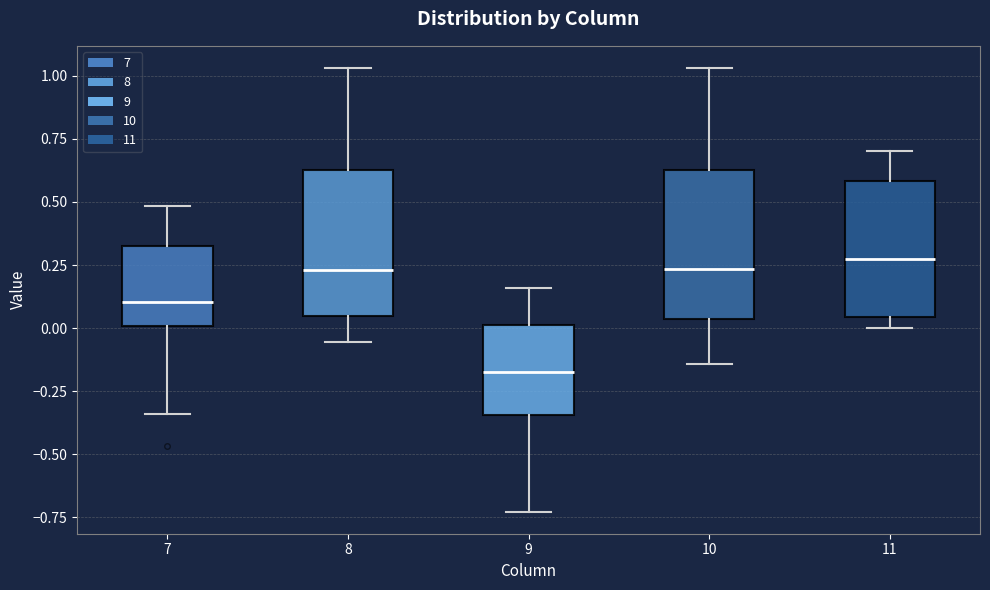

Where does the median line of the box at x = 9 sit on the y-axis? The values are not printed on the chart, so give them approximately, as read against the axis.

-0.15